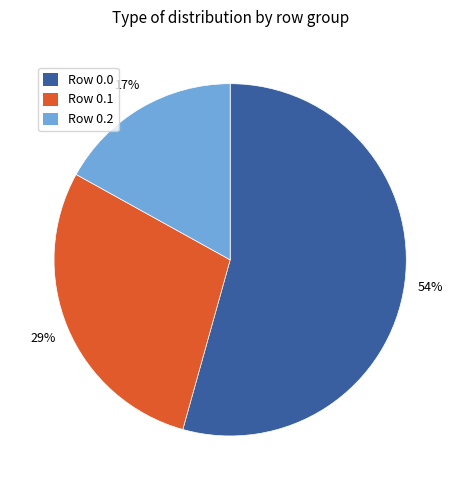

To the nearest percent, what is the difference between the largest and smallest slice percentages?

37%